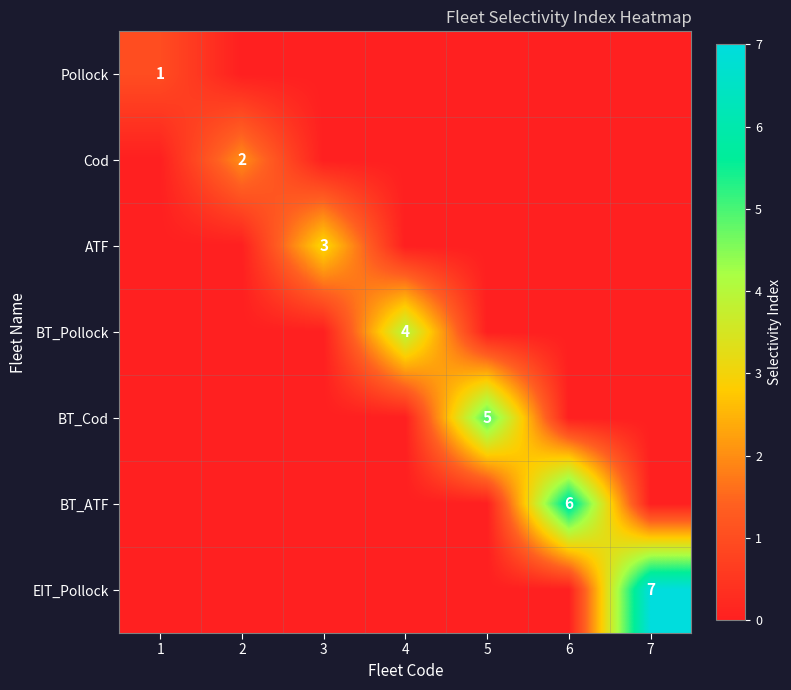

At which category is the sum across all series the highest?

7